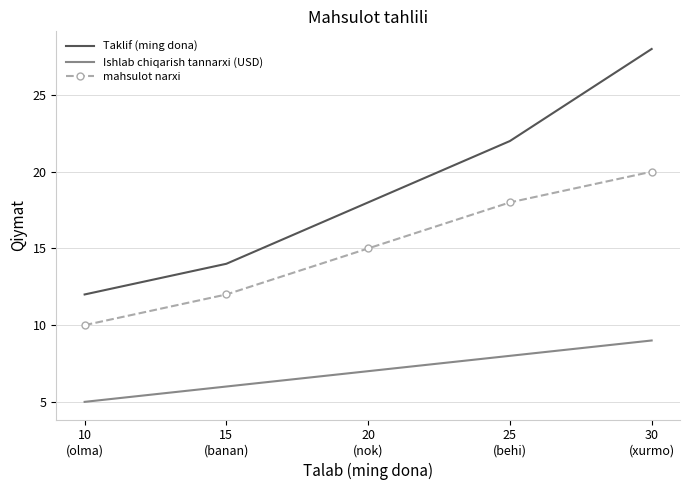

True or false: mahsulot narxi and Taklif (ming dona) cross at least once.

False